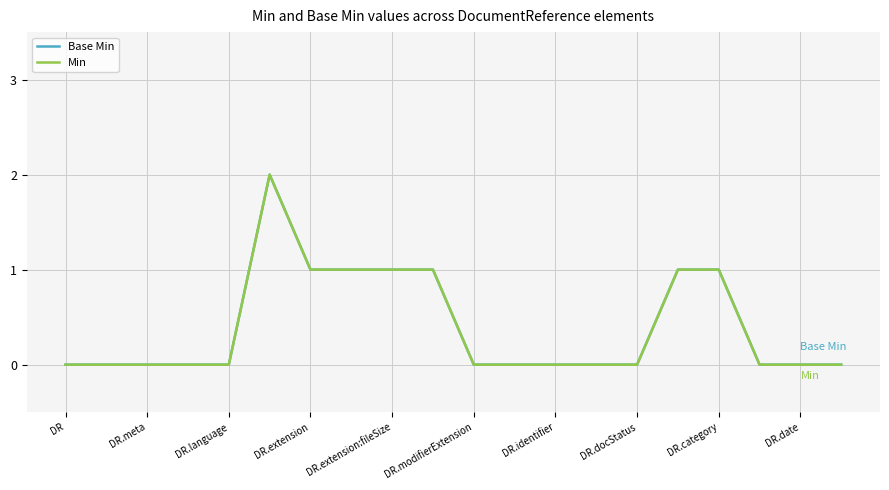

Does the chart display data point markers on the line(s)?

No